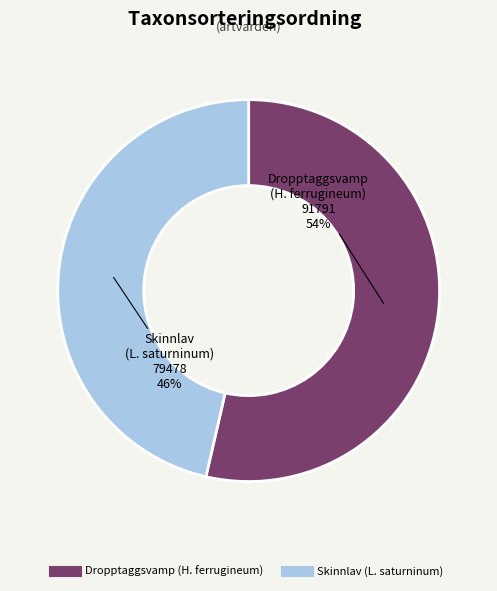

Does any single category account for the majority?

Yes